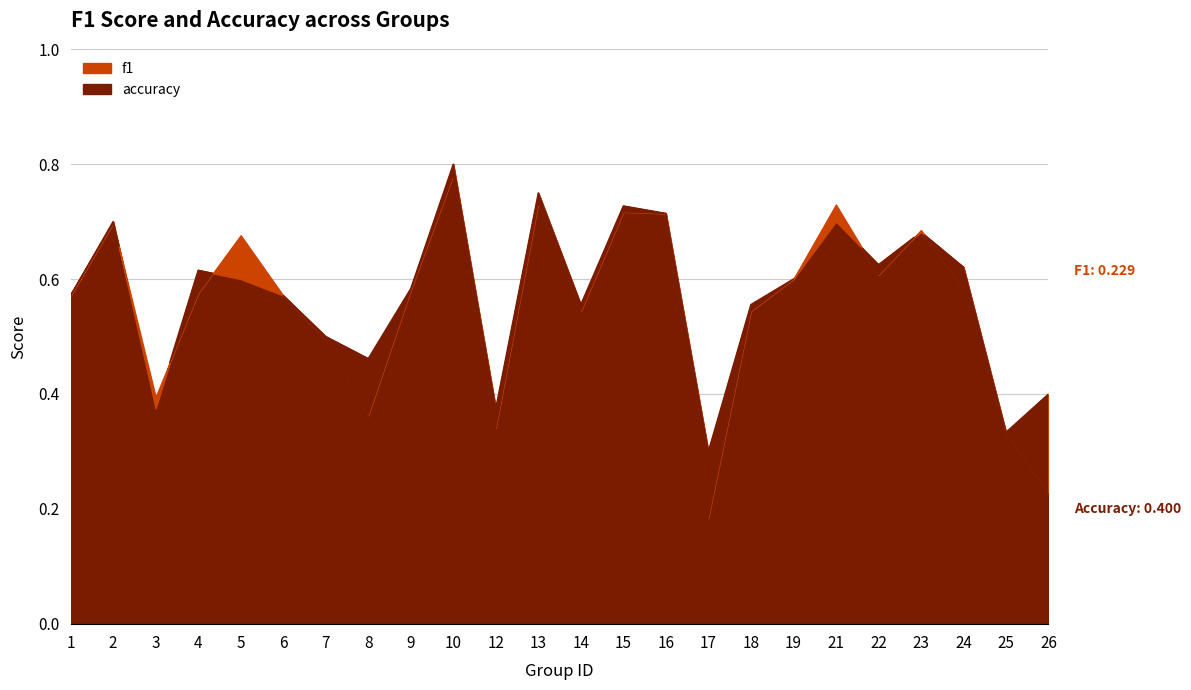

How many lines are shown in the chart?

2